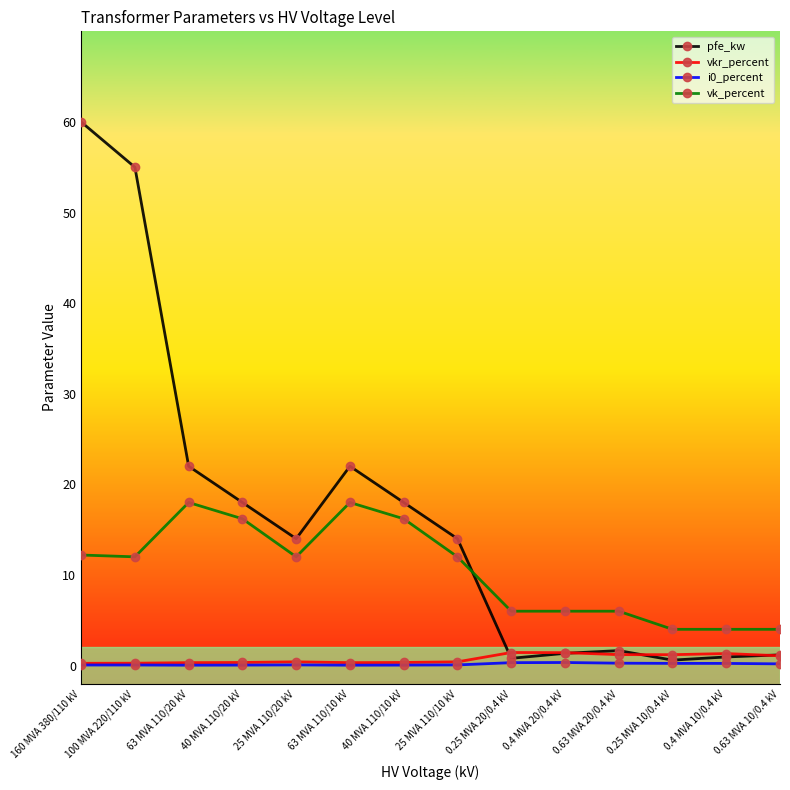

Which series has the largest total across all categories?

pfe_kw